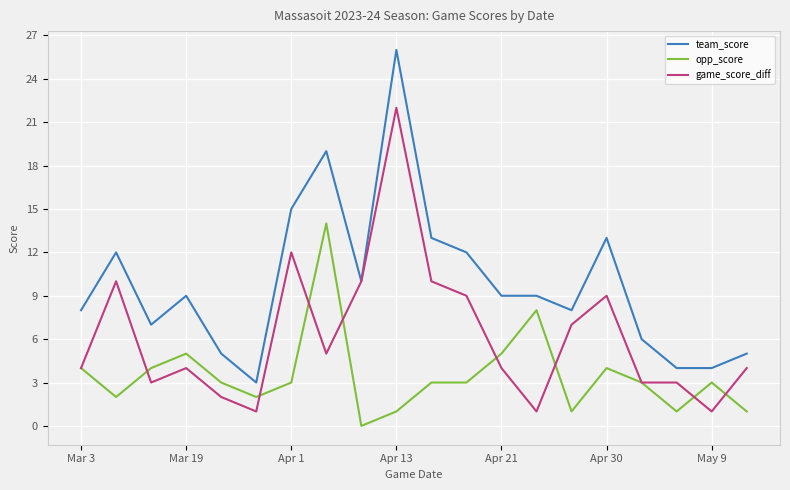

What is the highest value of the game_score_diff series?

22